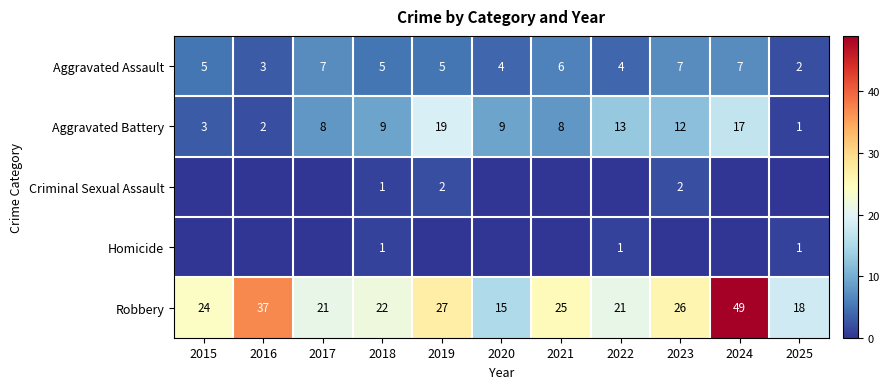

Is the value of Aggravated Battery at 2018 greater than the value of Aggravated Assault at 2017?

Yes